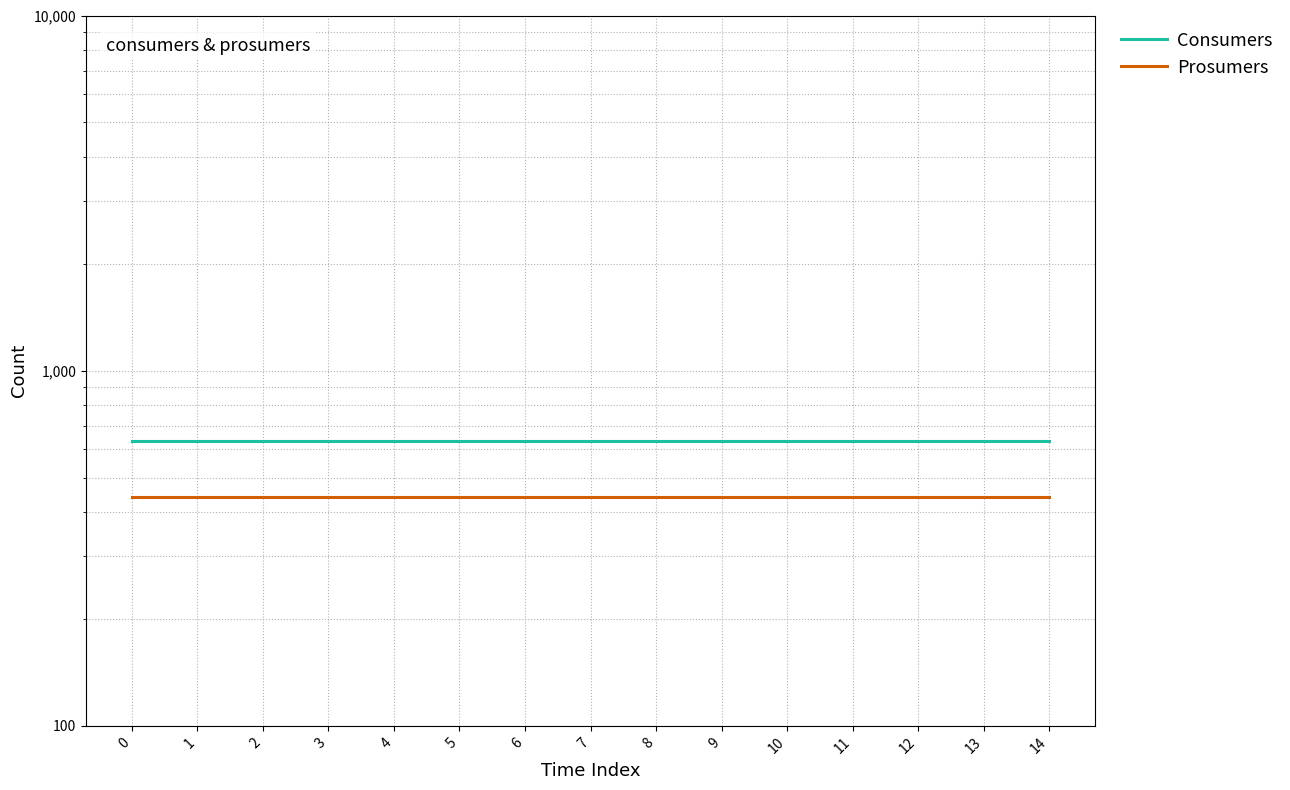

Rank the categories by Prosumers value from lowest to highest.

0, 1, 2, 3, 4, 5, 6, 7, 8, 9, 10, 11, 12, 13, 14